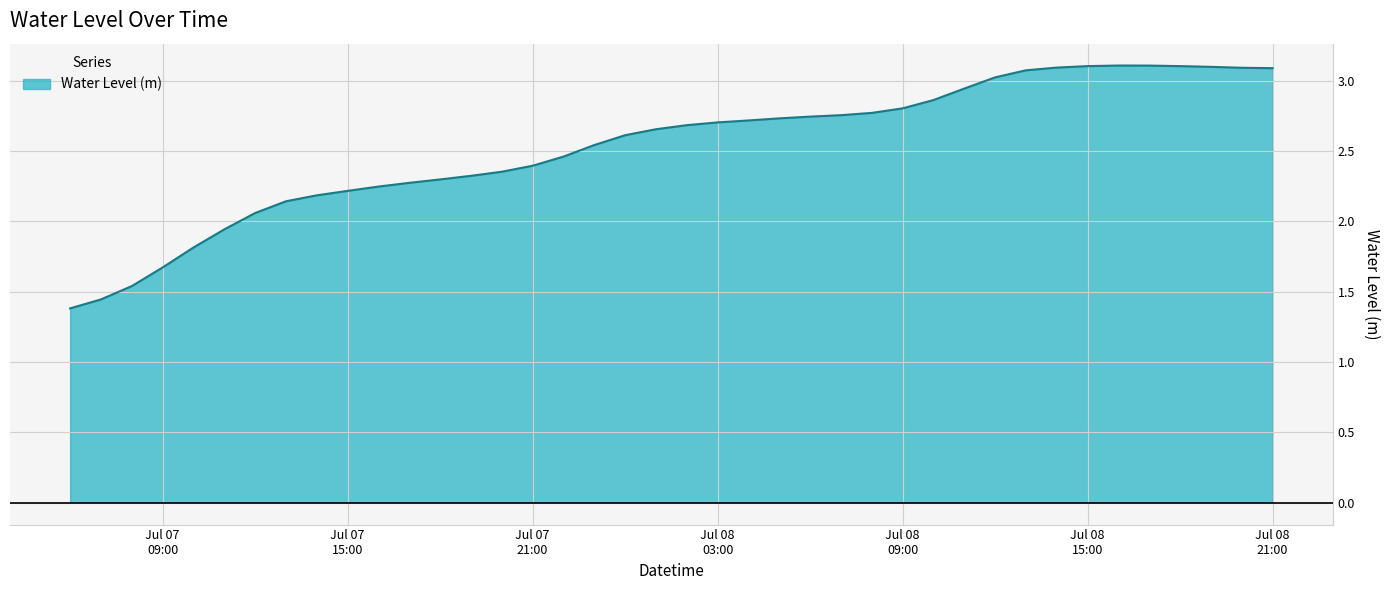

Count the number of data series in this chart.

1